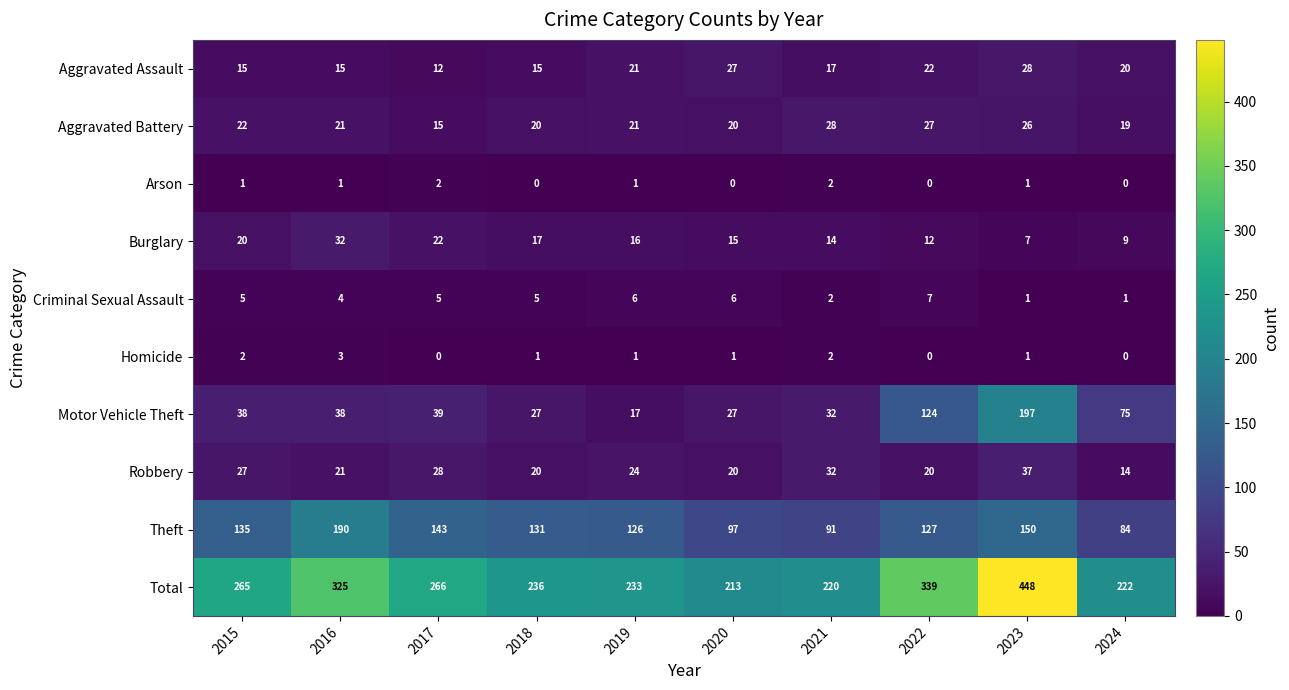

Is it true that Homicide equals 0 at 2017?

True